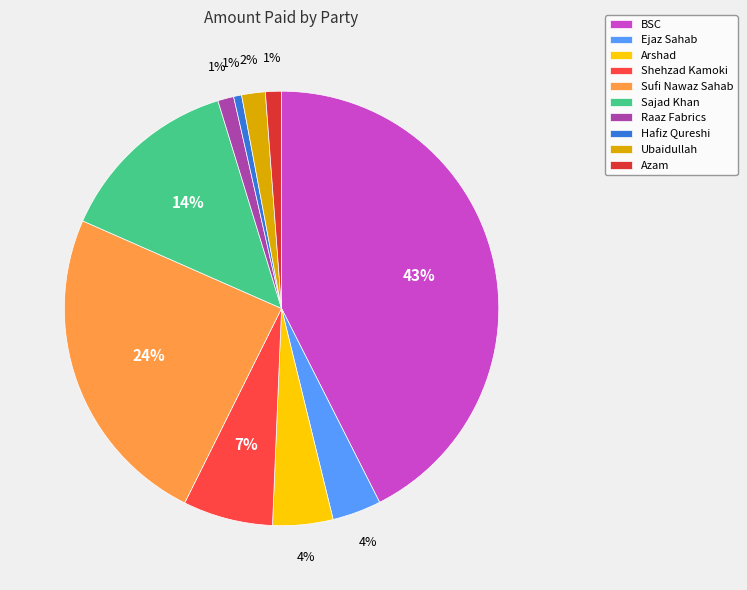

Which has a higher value, Ejaz Sahab or Raaz Fabrics?

Ejaz Sahab